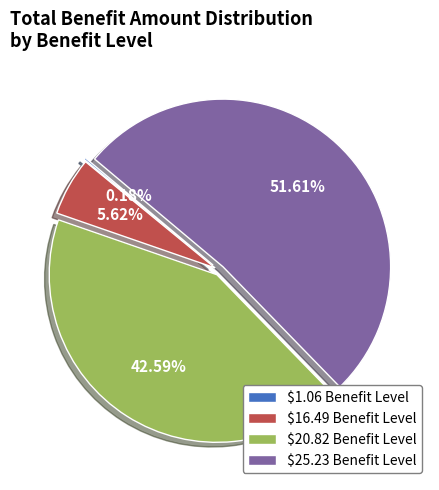

Does any single category account for the majority?

Yes